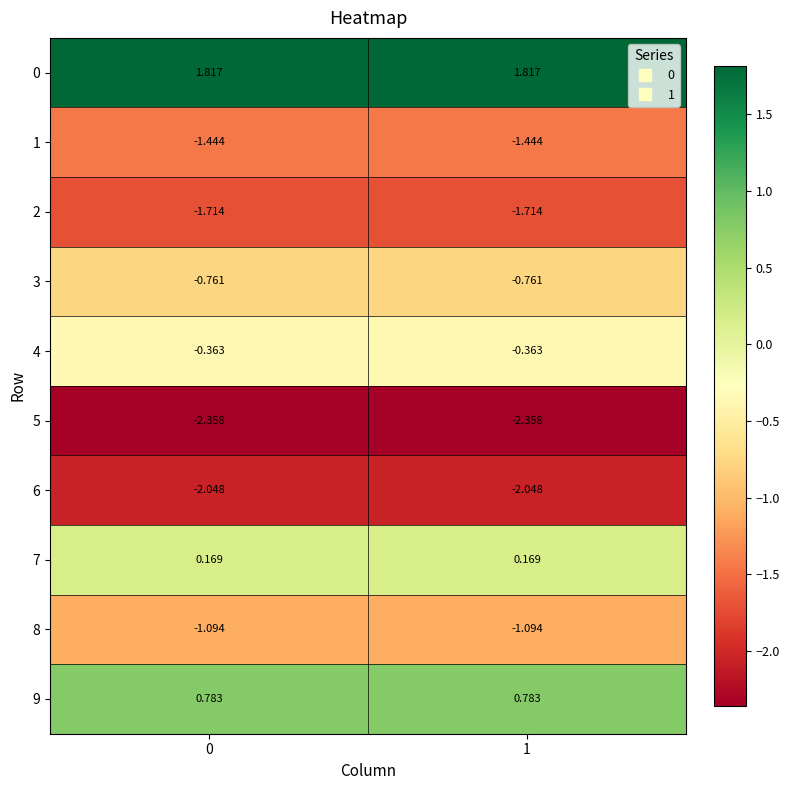

Rank the series by their maximum value, from lowest to highest.

5, 6, 2, 1, 8, 3, 4, 7, 9, 0